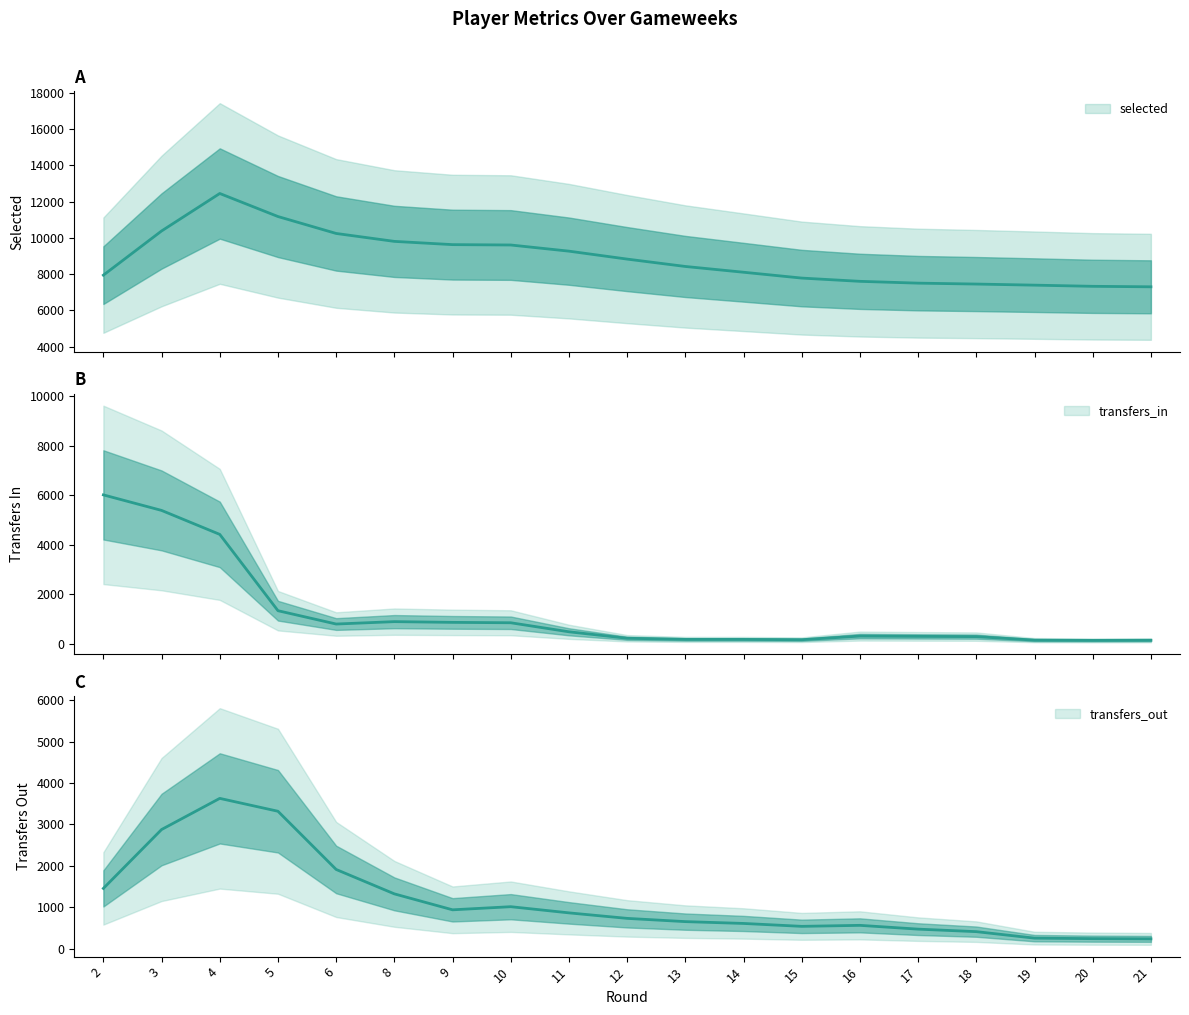

True or false: transfers_out has more than 0 points higher than both neighbors.

True